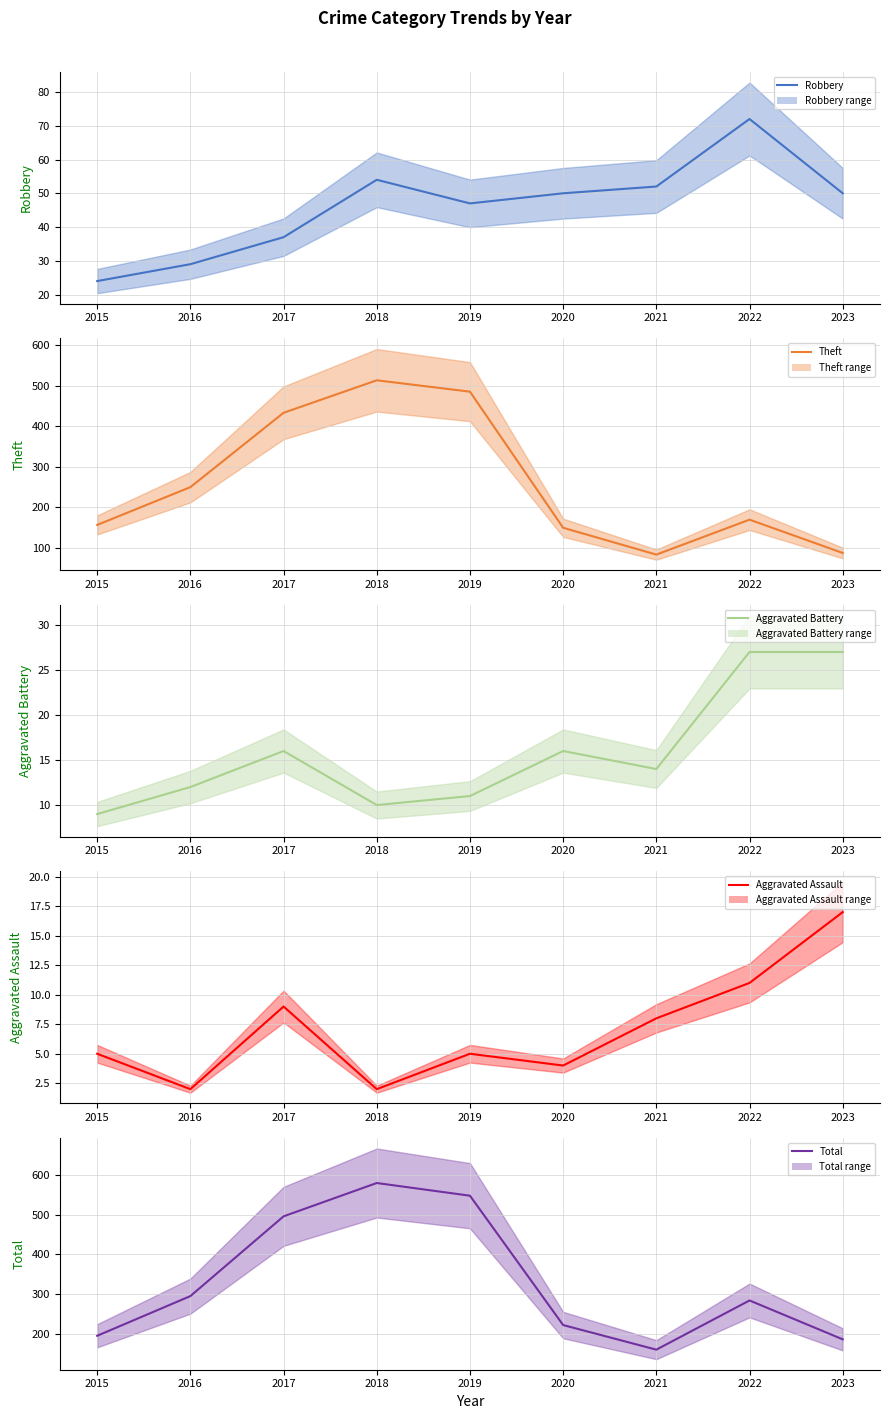

True or false: Robbery has a value of 58 at 2017.

False